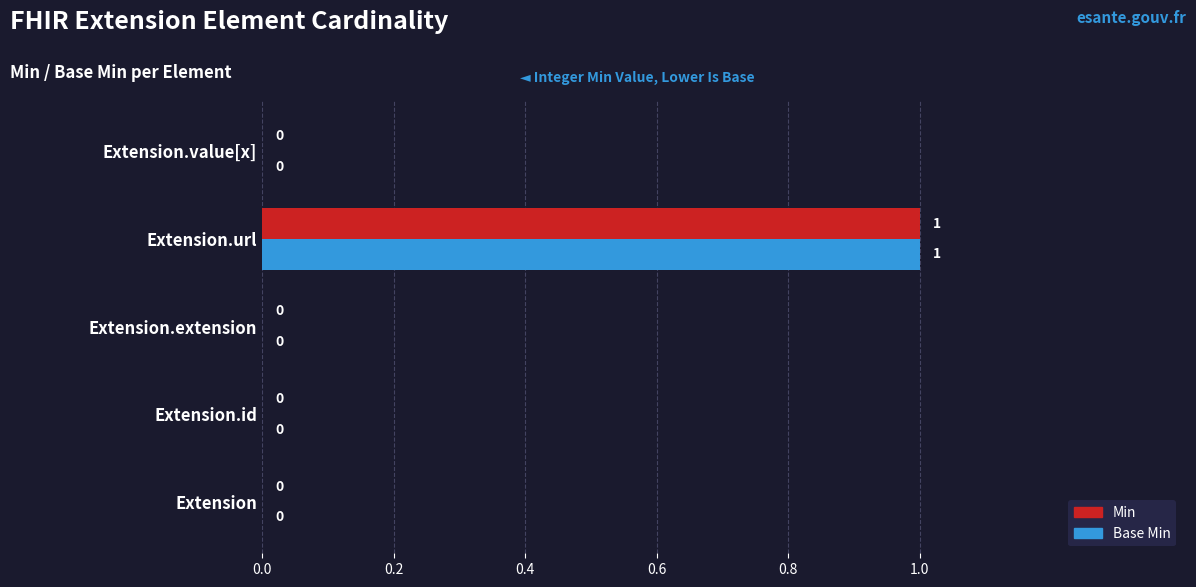

Which label corresponds to the largest value in the chart?

Extension.url